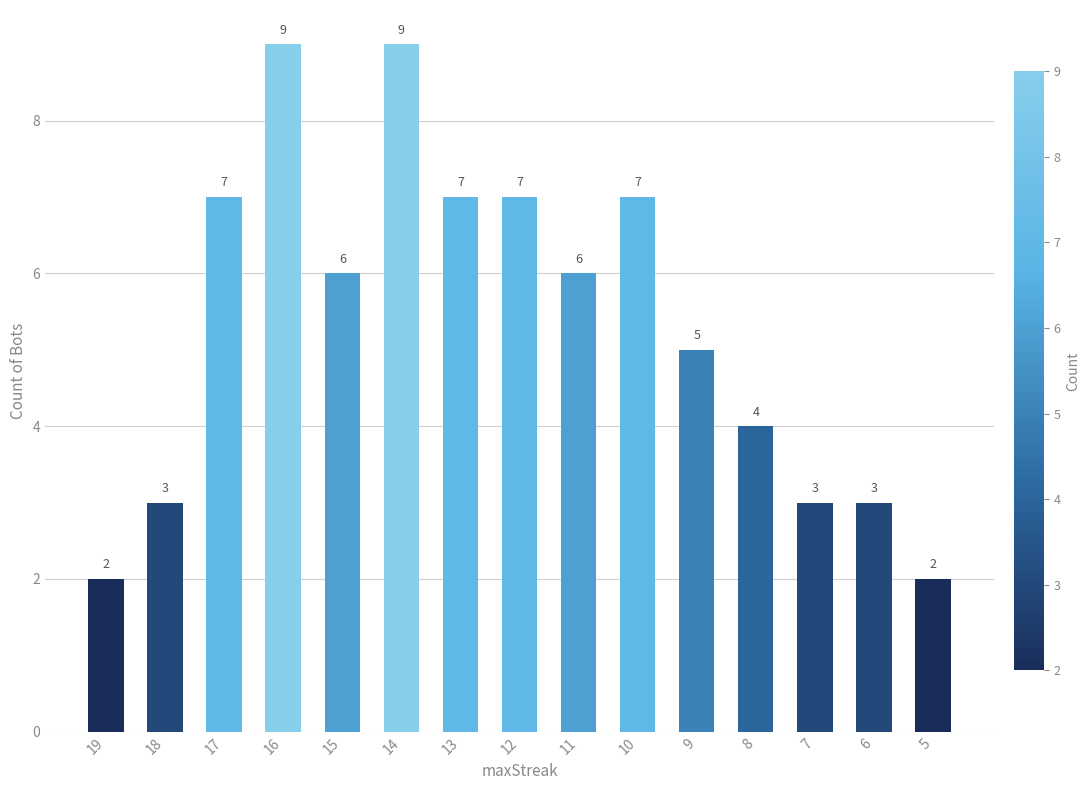

Between 7 and 10, which is larger?

10